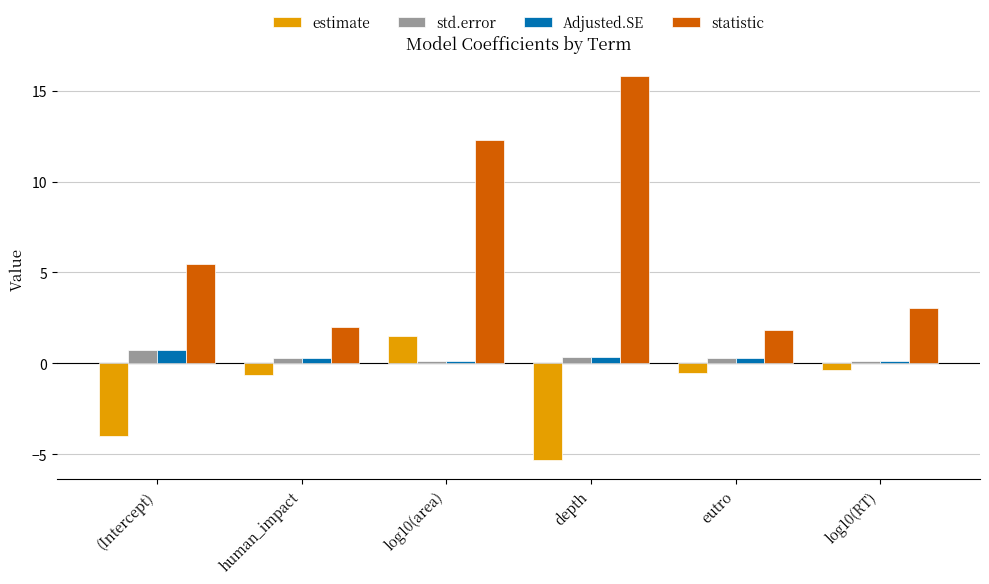

What is the value of the Adjusted.SE bar at the 1st from the left?

0.7